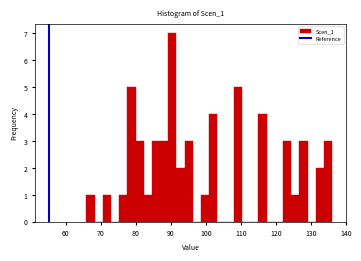

Around what value on the x-axis is the tallest bar? Give the approximate position of its centre, as read against the axis.

90